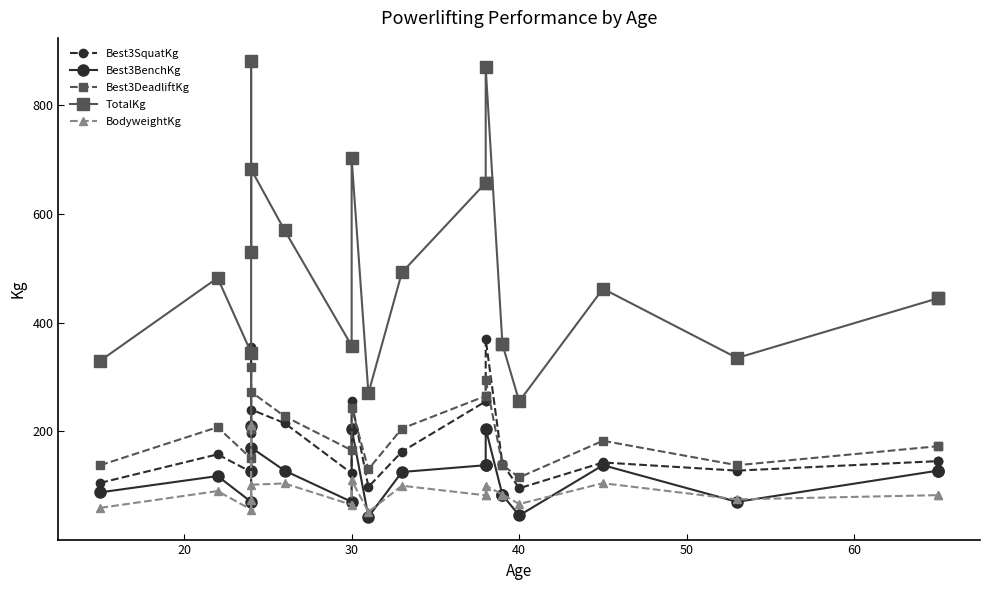

What is the difference between the second highest and minimum values in the BodyweightKg series?

58.2